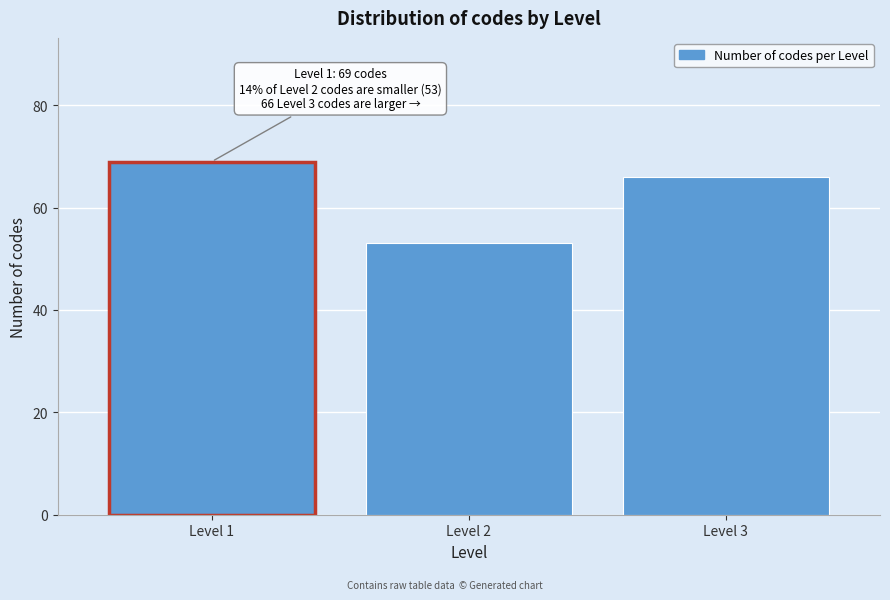

Reading right to left, what are all the values shown in this chart?

66	53	69